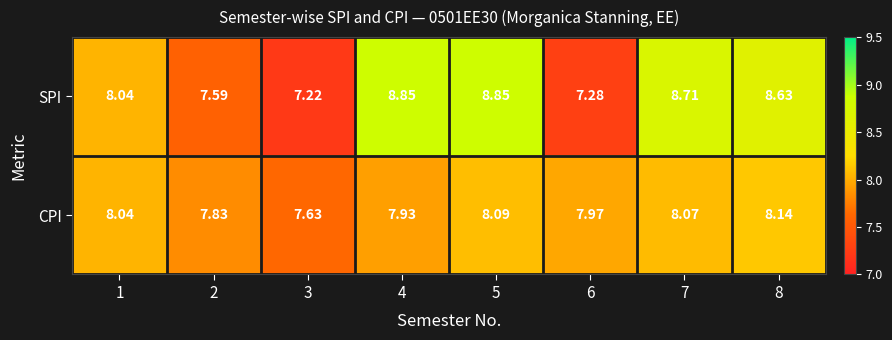

Is the value of SPI at 5 greater than the value of CPI at 6?

Yes